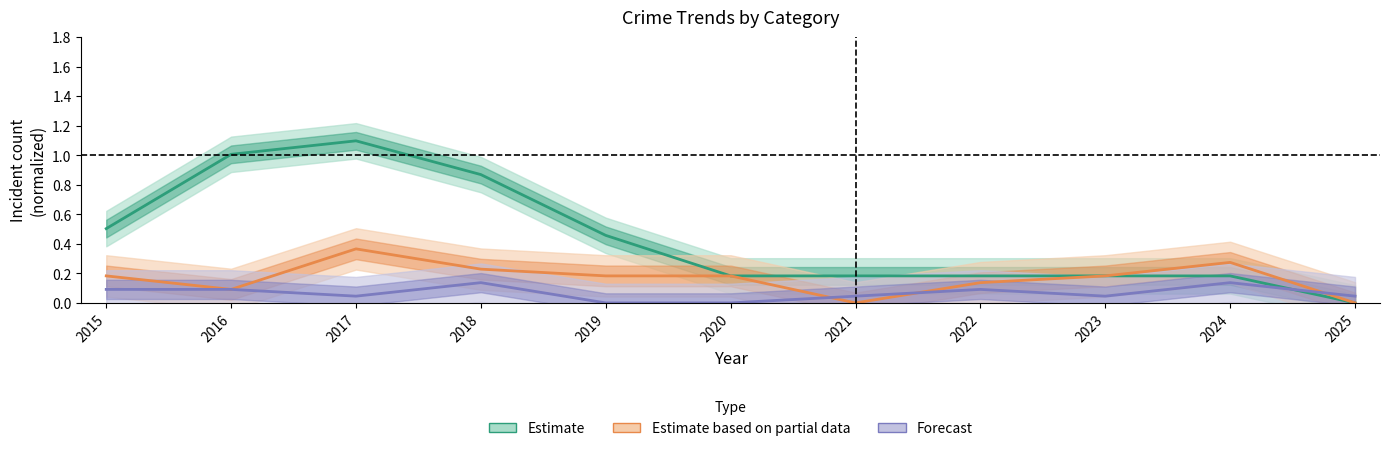

At which label is Estimate based on partial data closest to 0?

2021